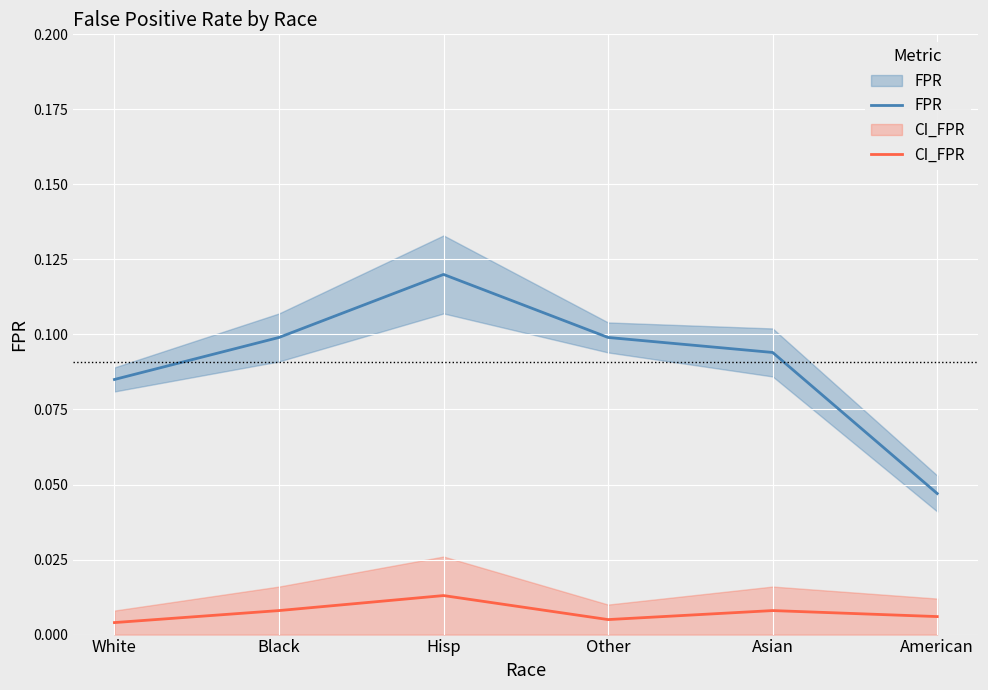

List the series in order of their overall mean, highest first.

FPR, CI_FPR